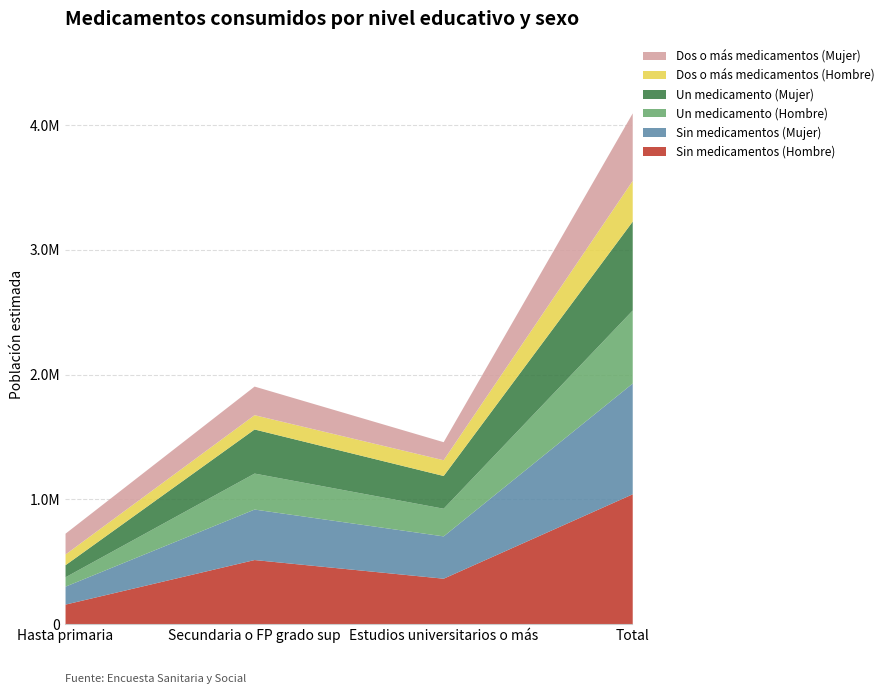

What is the greatest value displayed?

1044298